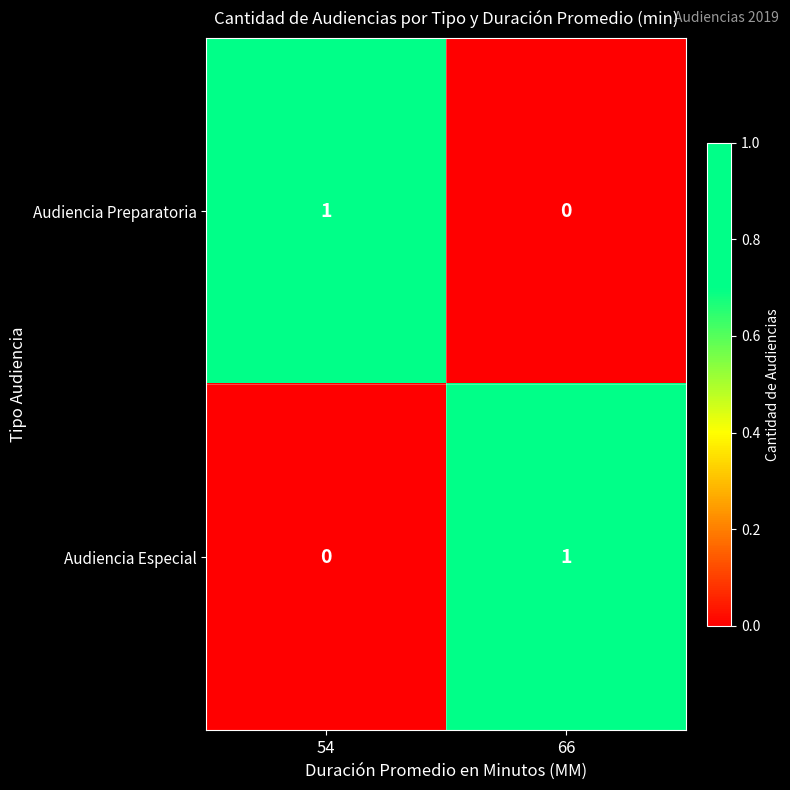

Reading right to left, list all the values displayed in this chart.

Audiencia Preparatoria: 0	1
Audiencia Especial: 1	0